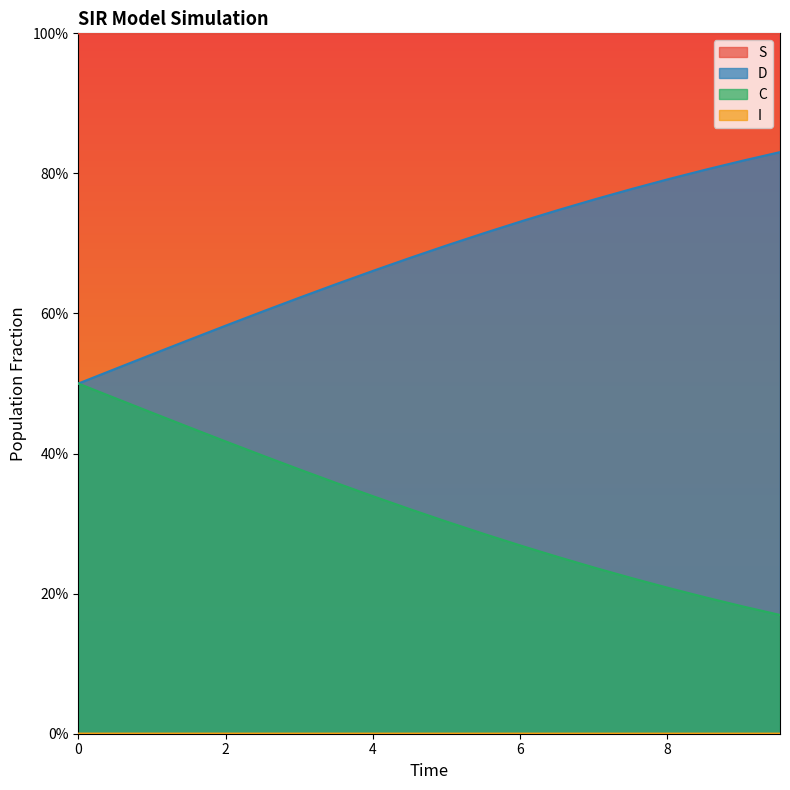

What is the value of the D point at the 4th from the left?

0.4